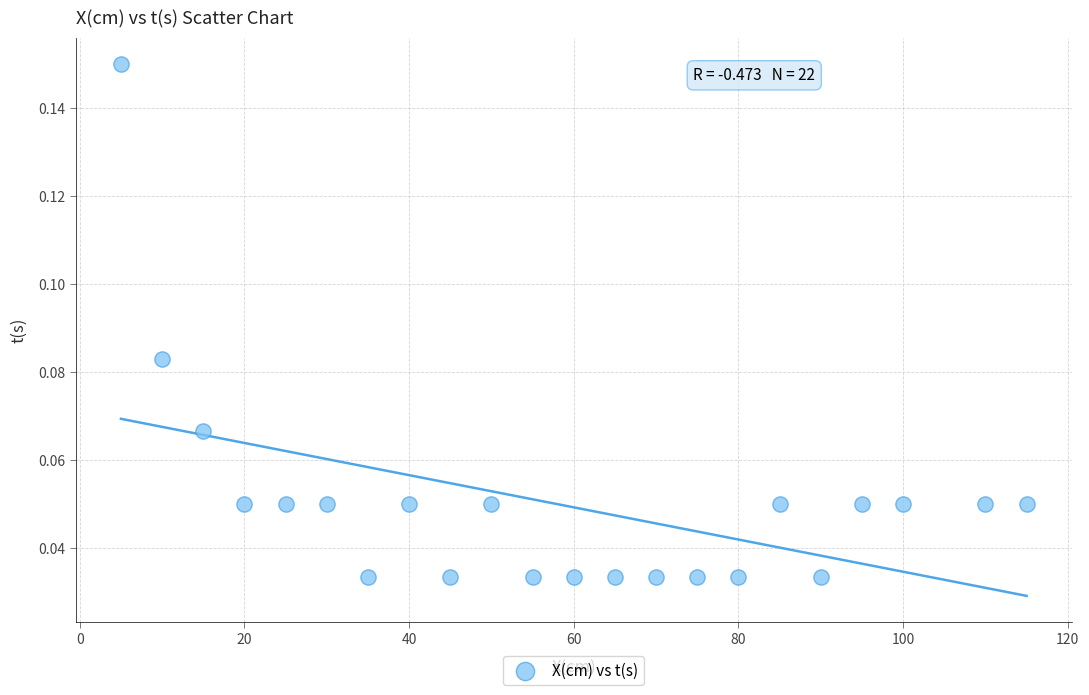

What is the range of X values (max minus min)?

110.0